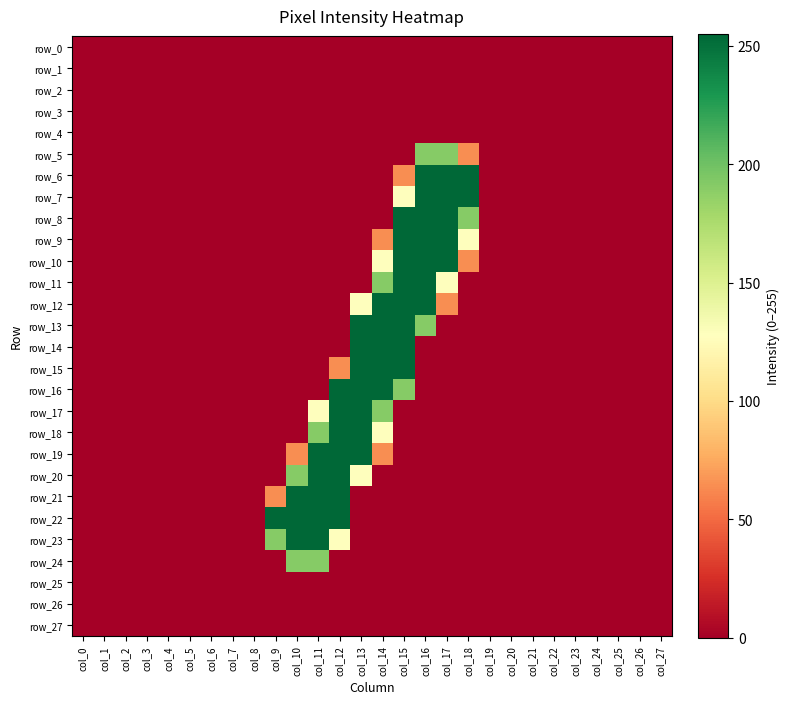

What is the average value of the row_13 series?

34